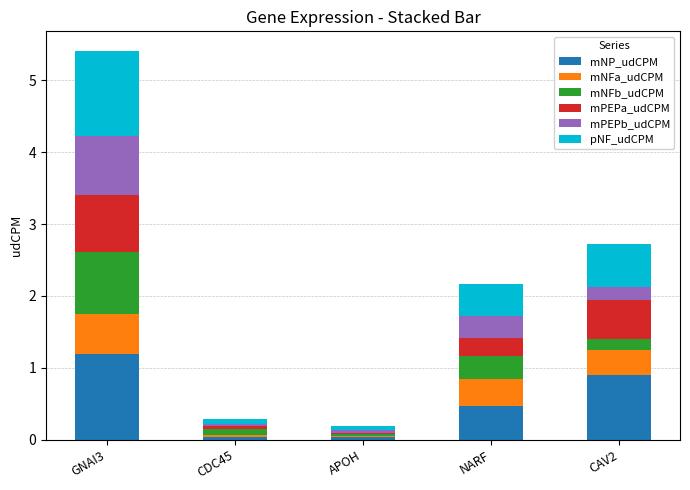

Are the bars grouped side by side (vs. stacked)?

No